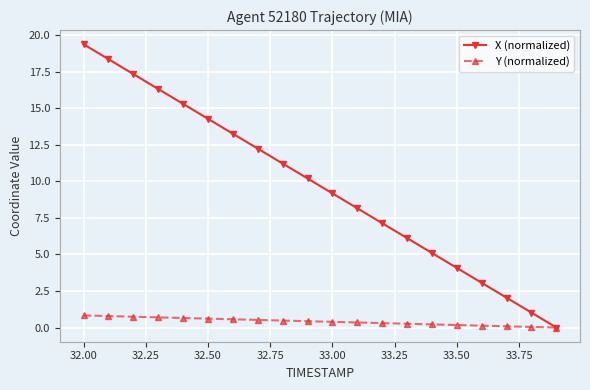

What are all the series names shown in the legend?

X (normalized), Y (normalized)